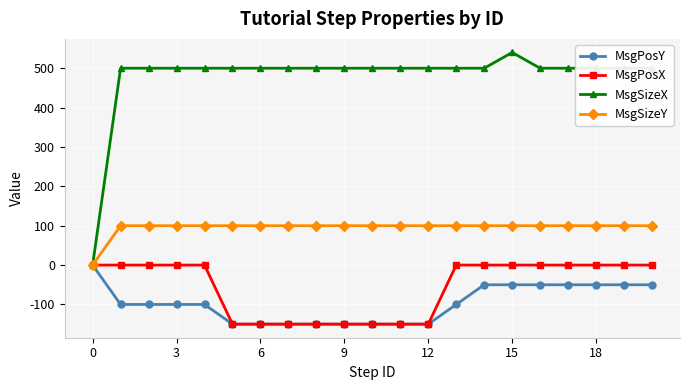

Reading right to left, transcribe all the data shown in this chart.

MsgPosY: -50	-50	-50	-50	-50	-50	-50	-100	-150	-150	-150	-150	-150	-150	-150	-150	-100	-100	-100	-100	0
MsgPosX: 0	0	0	0	0	0	0	0	-150	-150	-150	-150	-150	-150	-150	-150	0	0	0	0	0
MsgSizeX: 500	500	500	500	500	540	500	500	500	500	500	500	500	500	500	500	500	500	500	500	0
MsgSizeY: 100	100	100	100	100	100	100	100	100	100	100	100	100	100	100	100	100	100	100	100	0